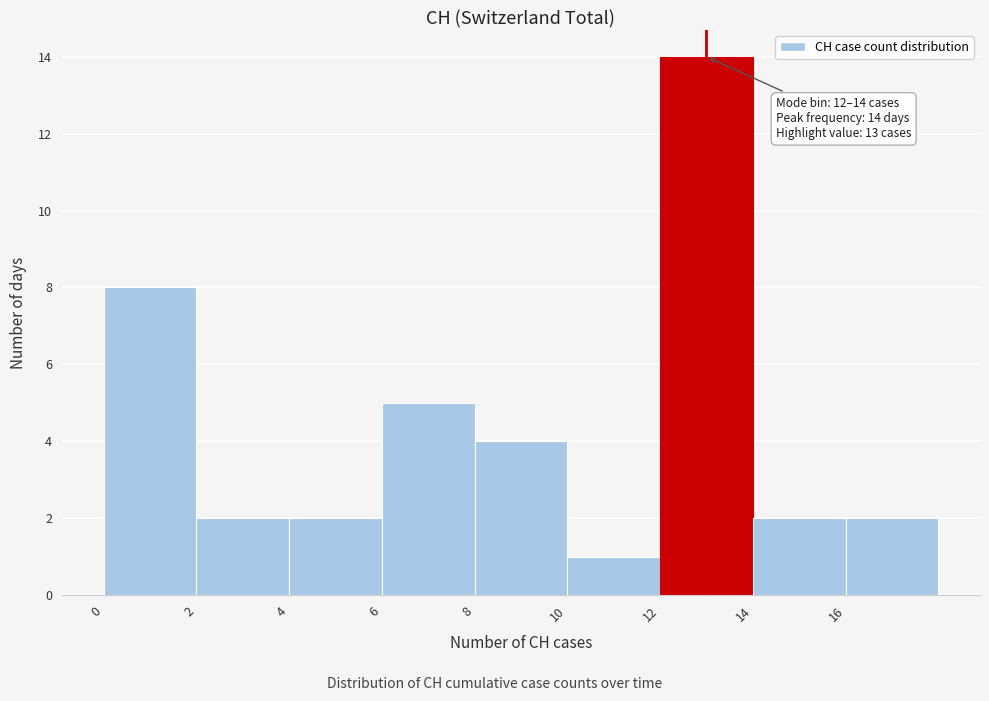

Over which range of the x-axis is the bar tallest?

12 to 14